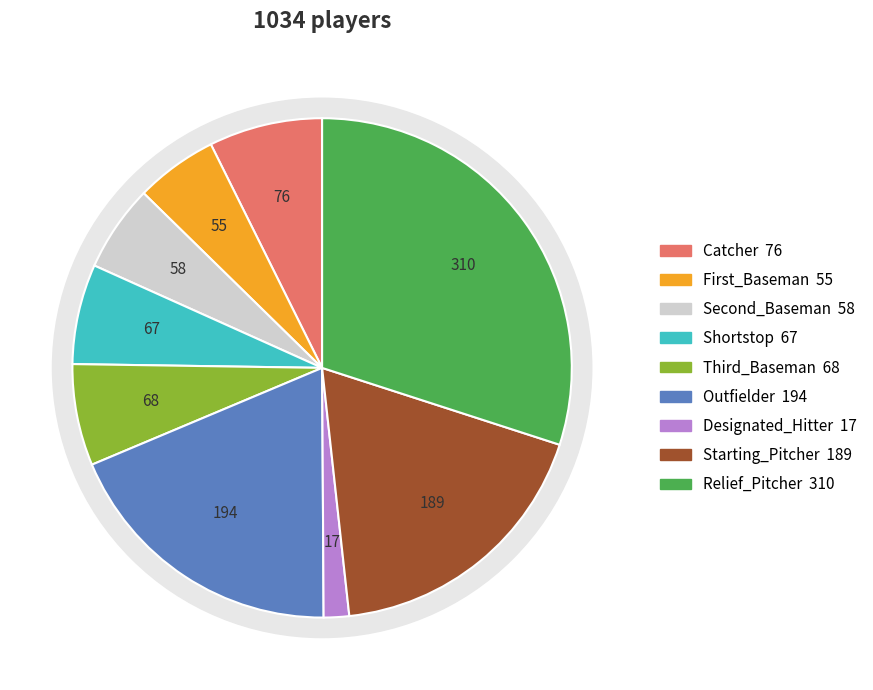

Which has a higher value, Designated_Hitter or Catcher?

Catcher